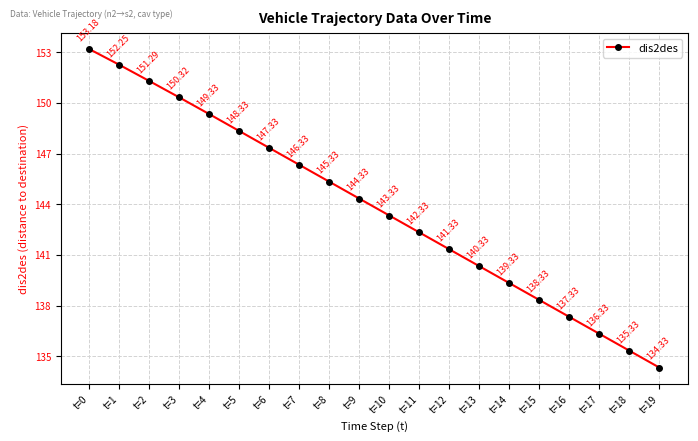

What is the difference between the values at t=15 and t=12?

3.0